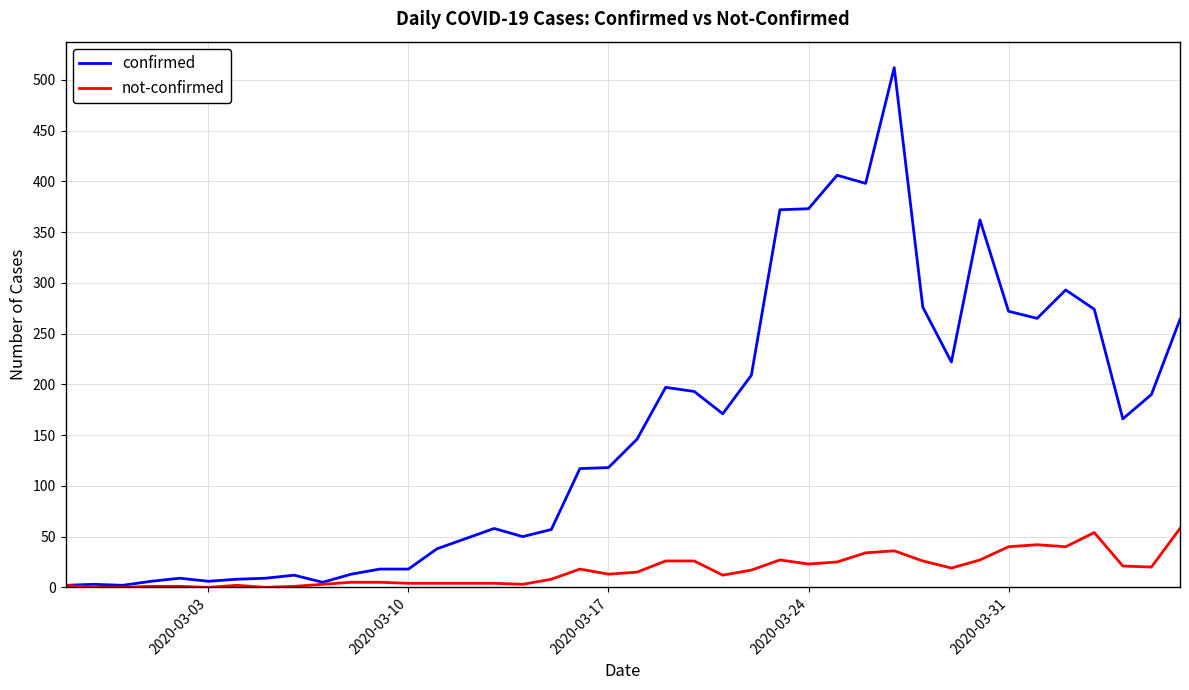

Which series has the largest total across all categories?

confirmed